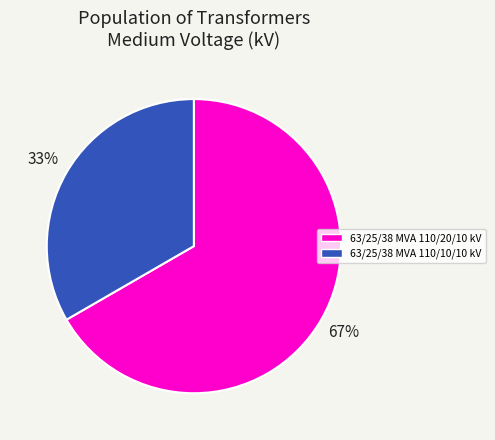

Is there a majority slice in this chart?

Yes